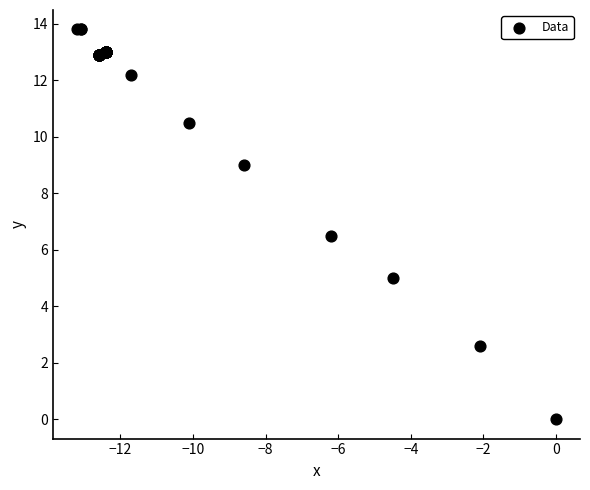

What Y value in the scatter plot is closest to 6?

6.5